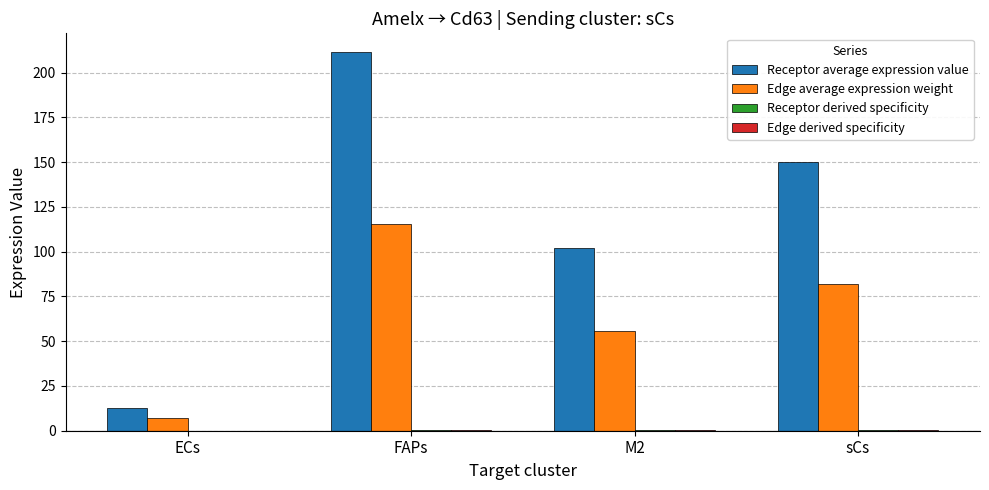

What is the maximum value shown in the chart?

211.4